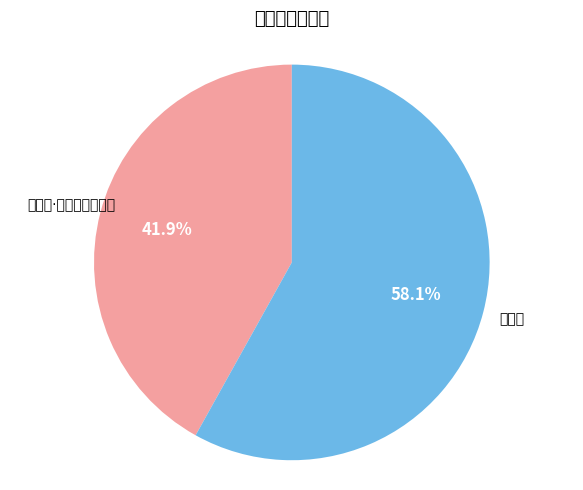

Which slice is the smallest?

百花泉·密绿成帷红作茵